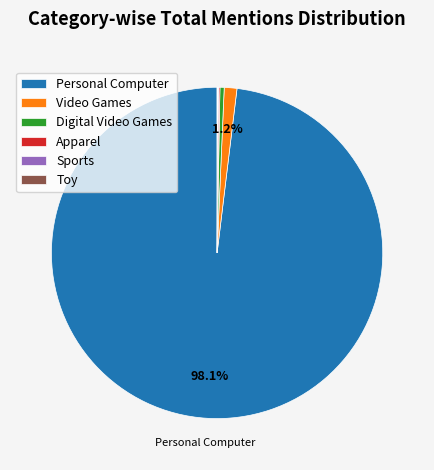

To the nearest percent, what is the average slice percentage?

17%